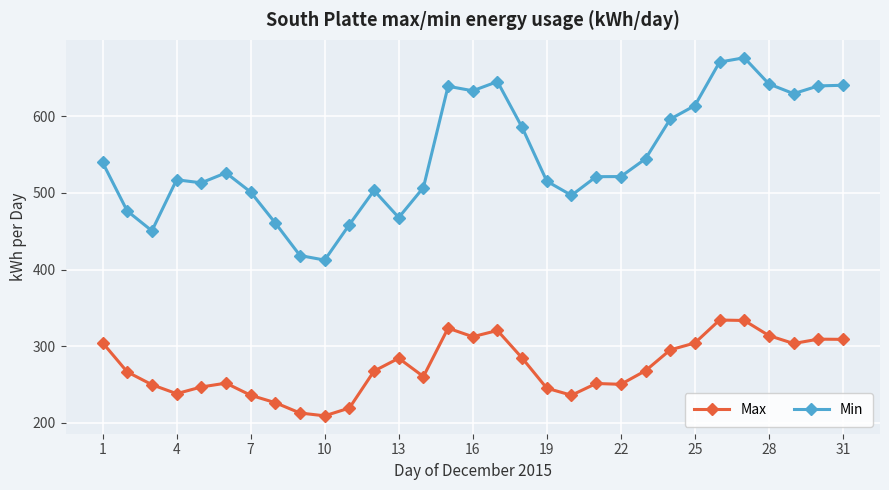

Which series has the largest total across all categories?

Min